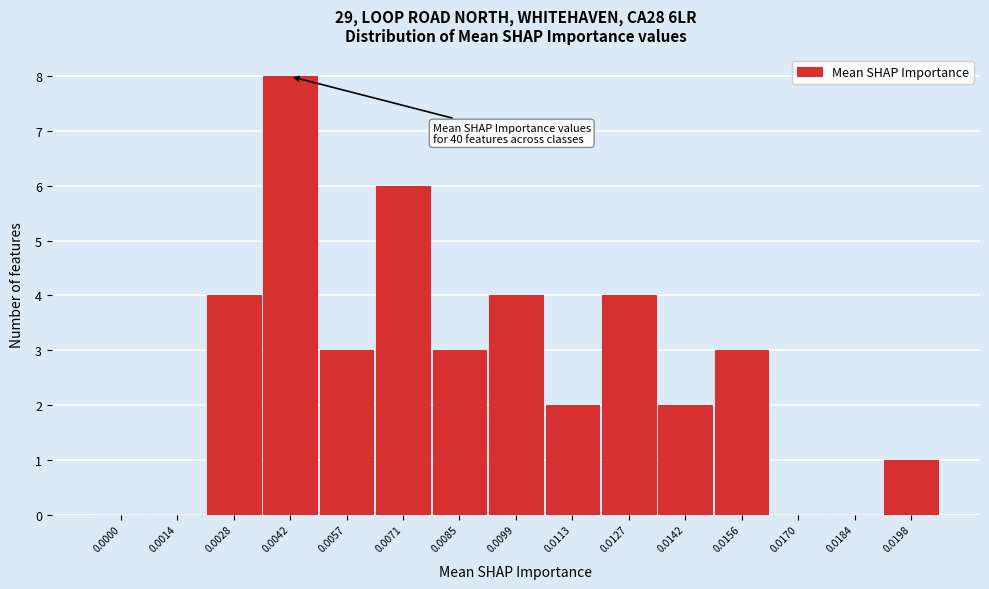

Reading right to left, extract all data points from this chart.

0.0198=1	0.0184=0	0.0170=0	0.0156=3	0.0142=2	0.0127=4	0.0113=2	0.0099=4	0.0085=3	0.0071=6	0.0057=3	0.0042=8	0.0028=4	0.0014=0	0.0000=0